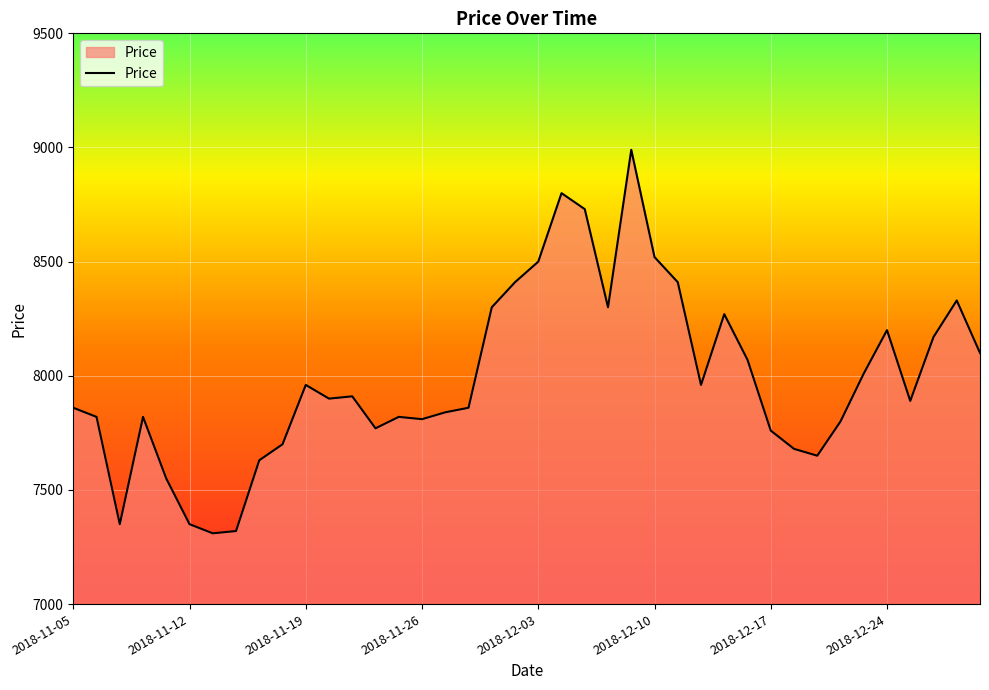

What is the greatest value displayed?

8990